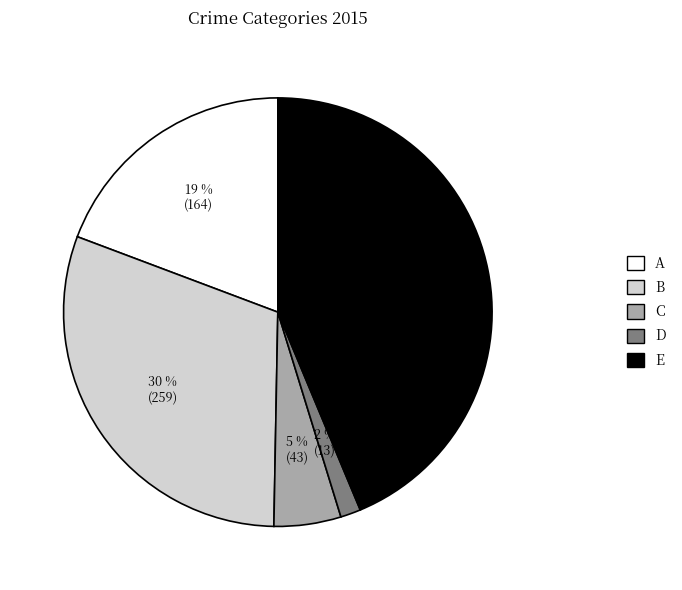

To the nearest percent, what is the average slice percentage?

20%